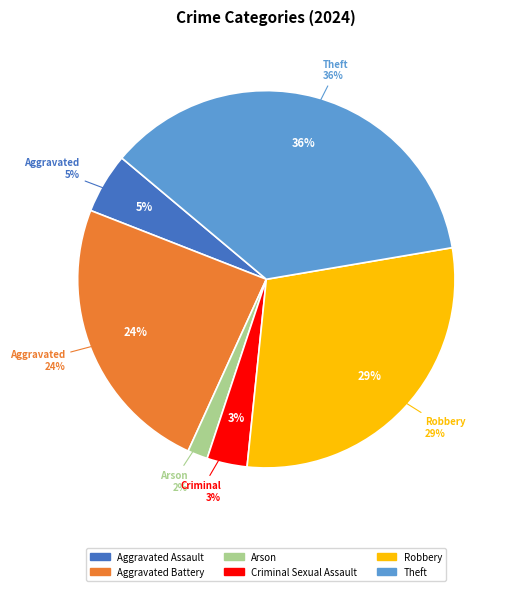

Is it true that Theft is 36% of the pie?

True